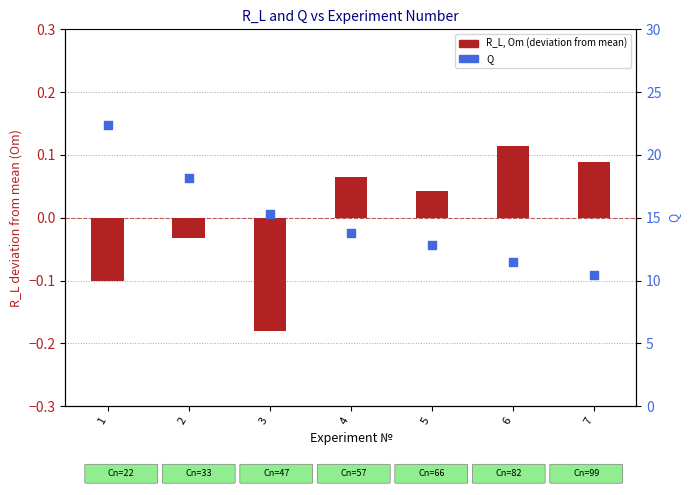

What are all the series names shown in the legend?

R_L, Om (deviation from mean), Q